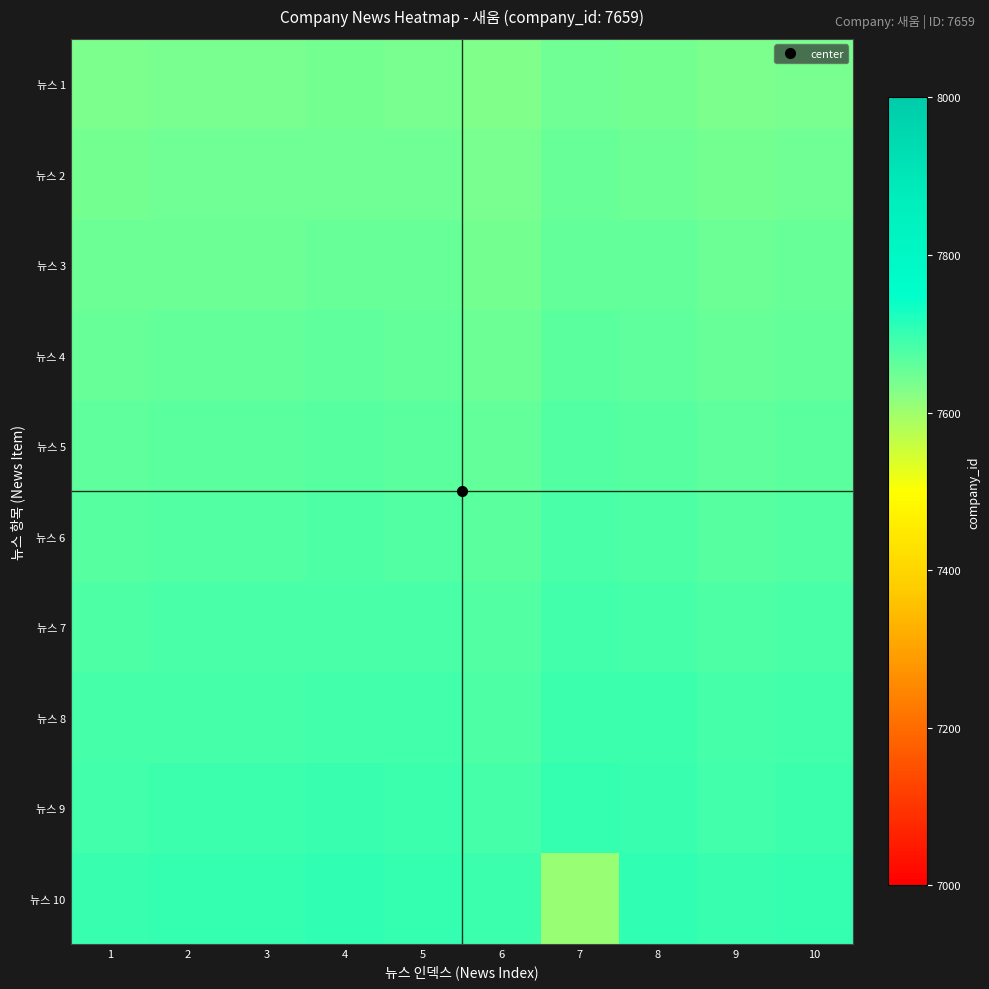

Which series has the largest total across all categories?

뉴스 9